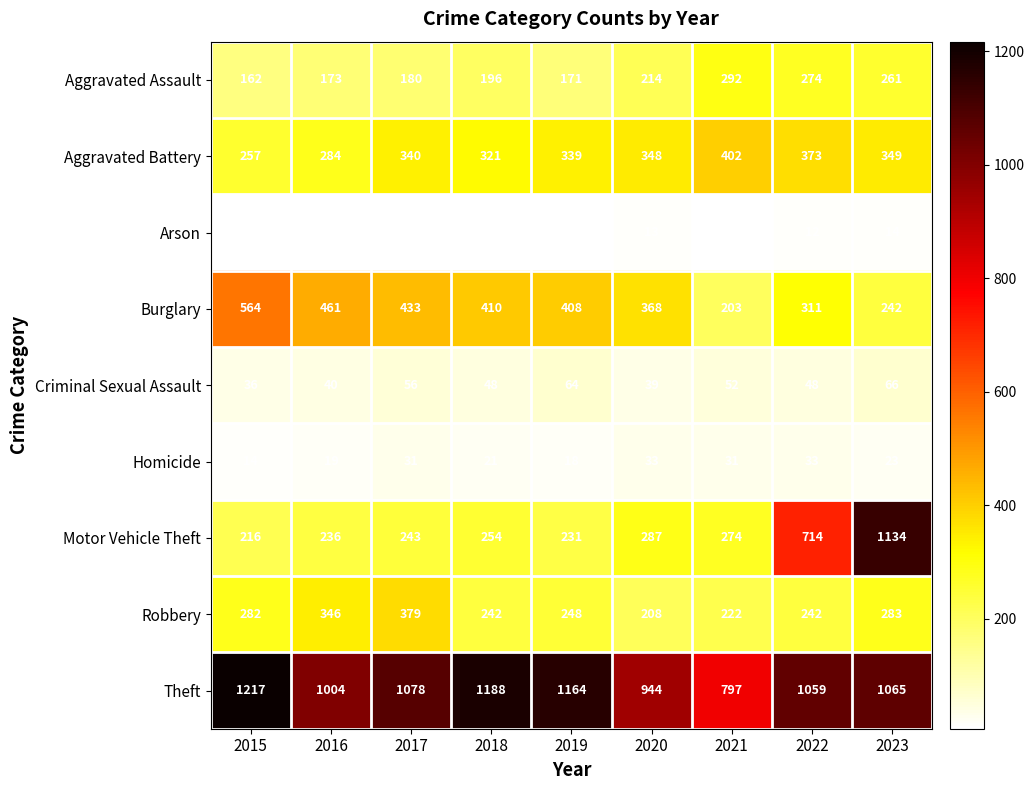

Rank the series at 2016 from highest to lowest value.

Theft, Burglary, Robbery, Aggravated Battery, Motor Vehicle Theft, Aggravated Assault, Criminal Sexual Assault, Homicide, Arson